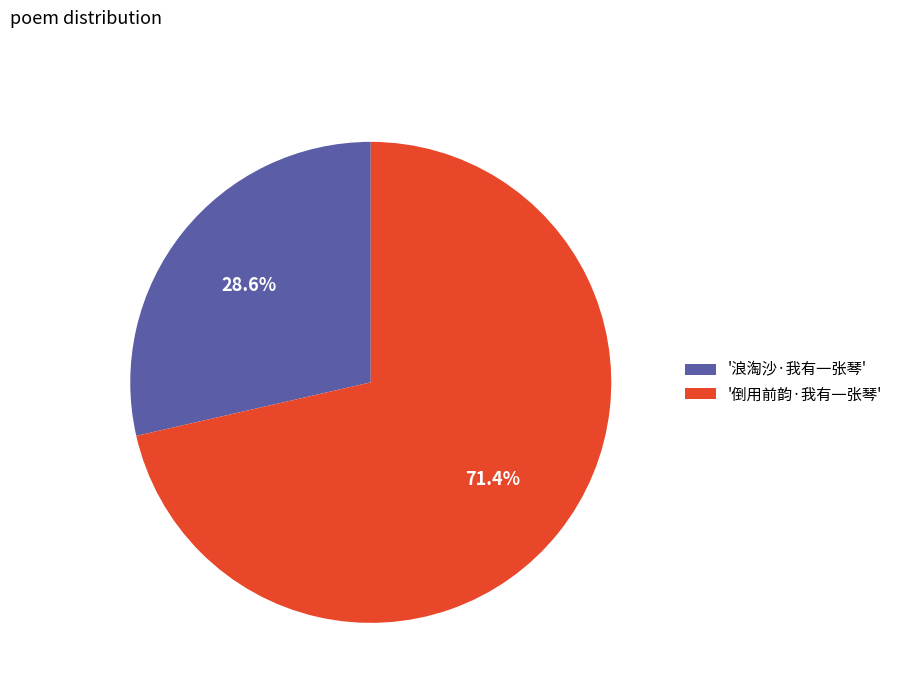

What percentage is NOT represented by '倒用前韵·我有一张琴'?

28.6%